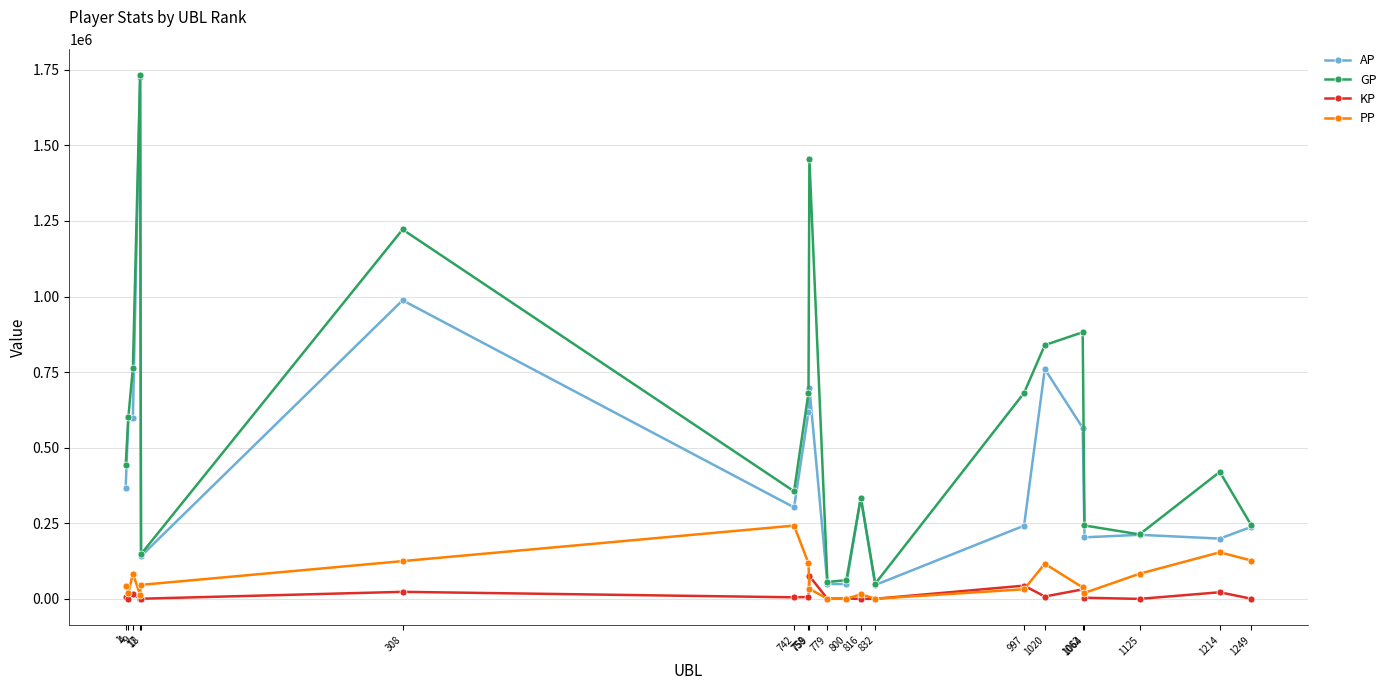

How many lines are shown in the chart?

4